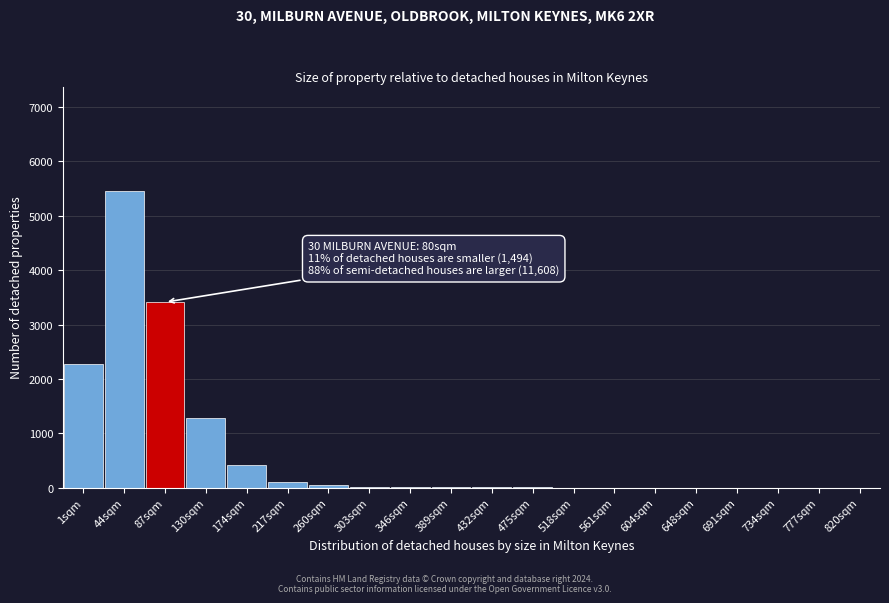

True or false: the data shows 5 at 389sqm.

True